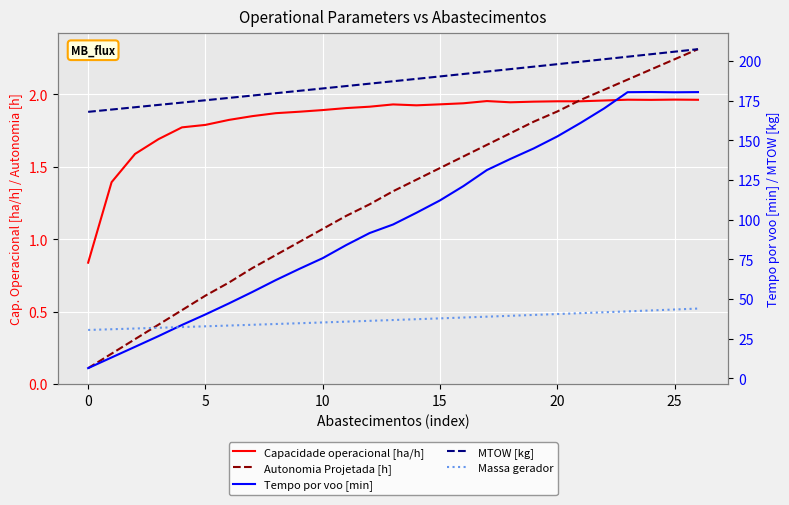

What is the spread (max minus min) of values at 14?

187.2